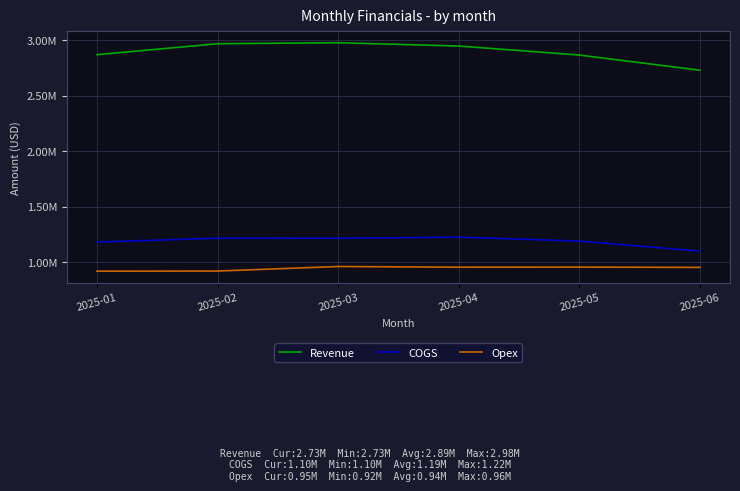

Where is COGS nearest to the value 1161978?

2025-01